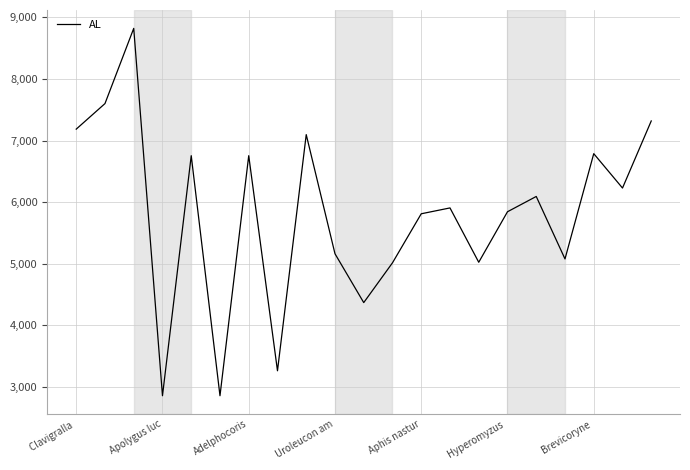

What is the minimum value shown in the chart?

2857